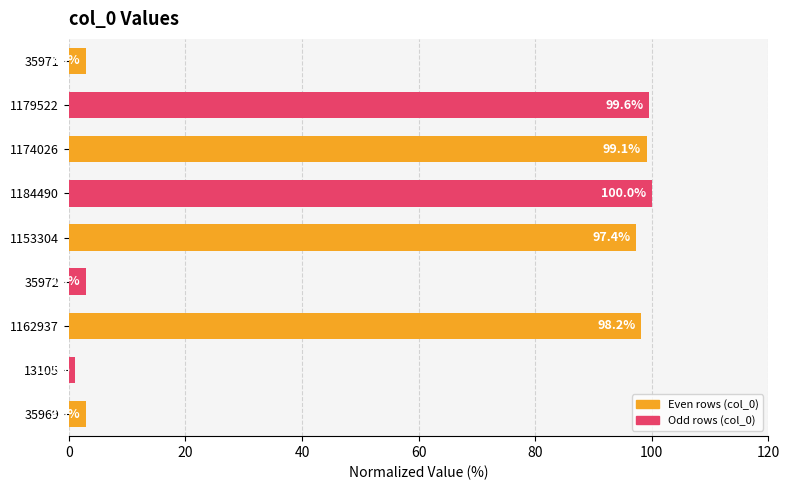

Is it true that the value at 1162937 is 55.3?

False